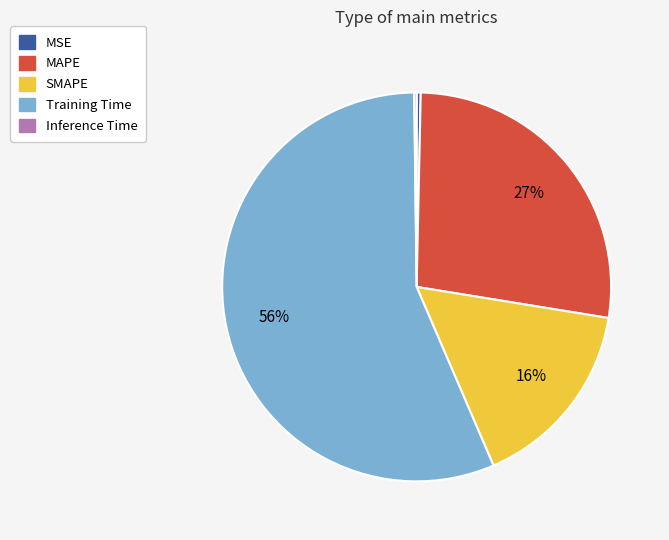

Is it true that SMAPE is 16% of the pie?

True